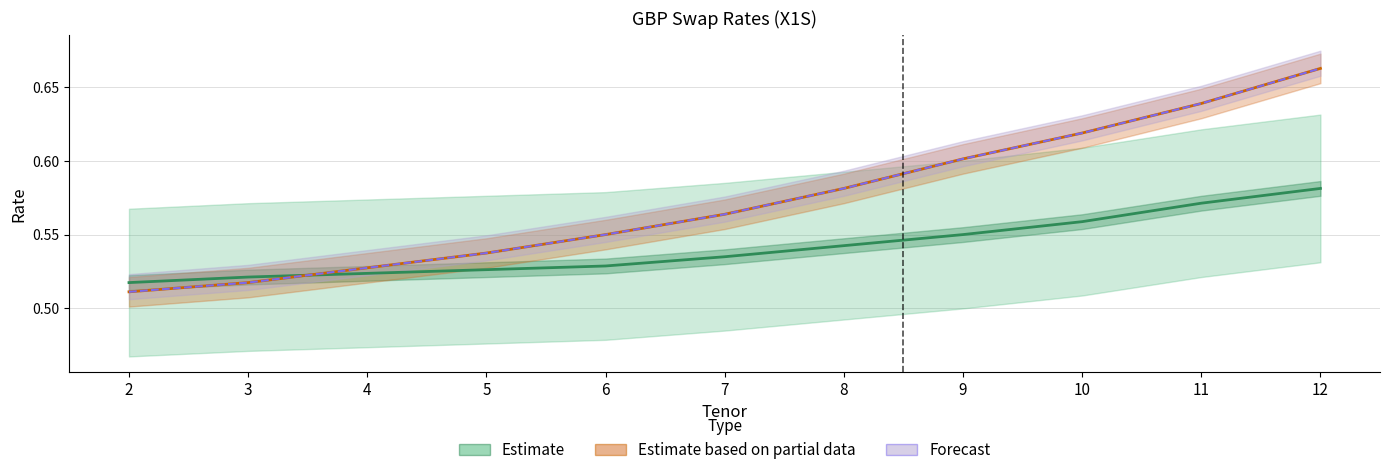

True or false: Static (Partial) and Effective (Forecast) intersect in this chart.

False